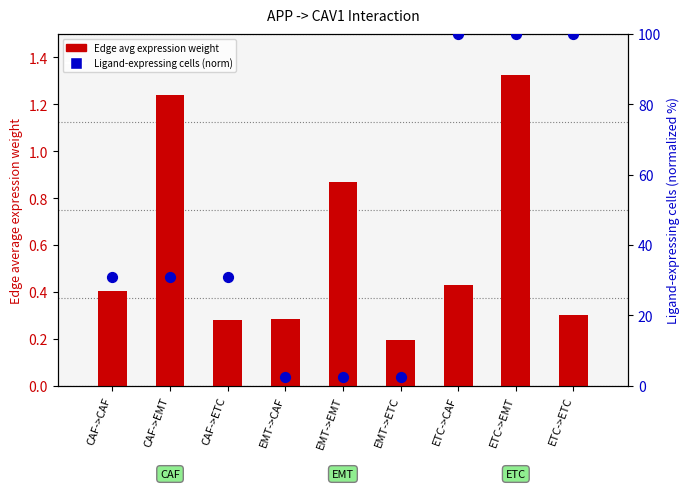

At how many categories does at least one series exceed 78?

3